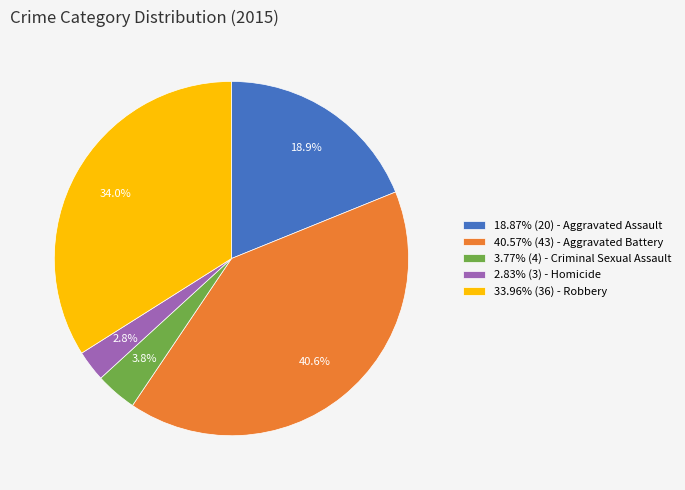

Is there a majority slice in this chart?

No